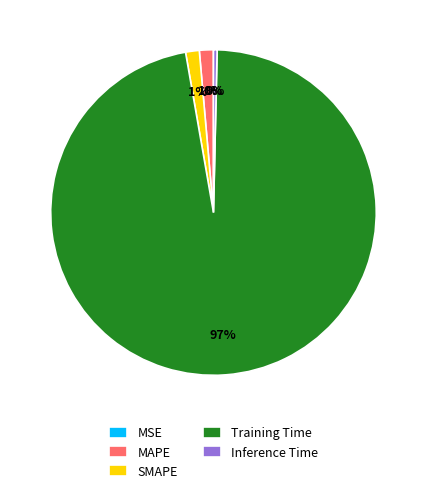

Which slice represents more than half of the pie?

Training Time